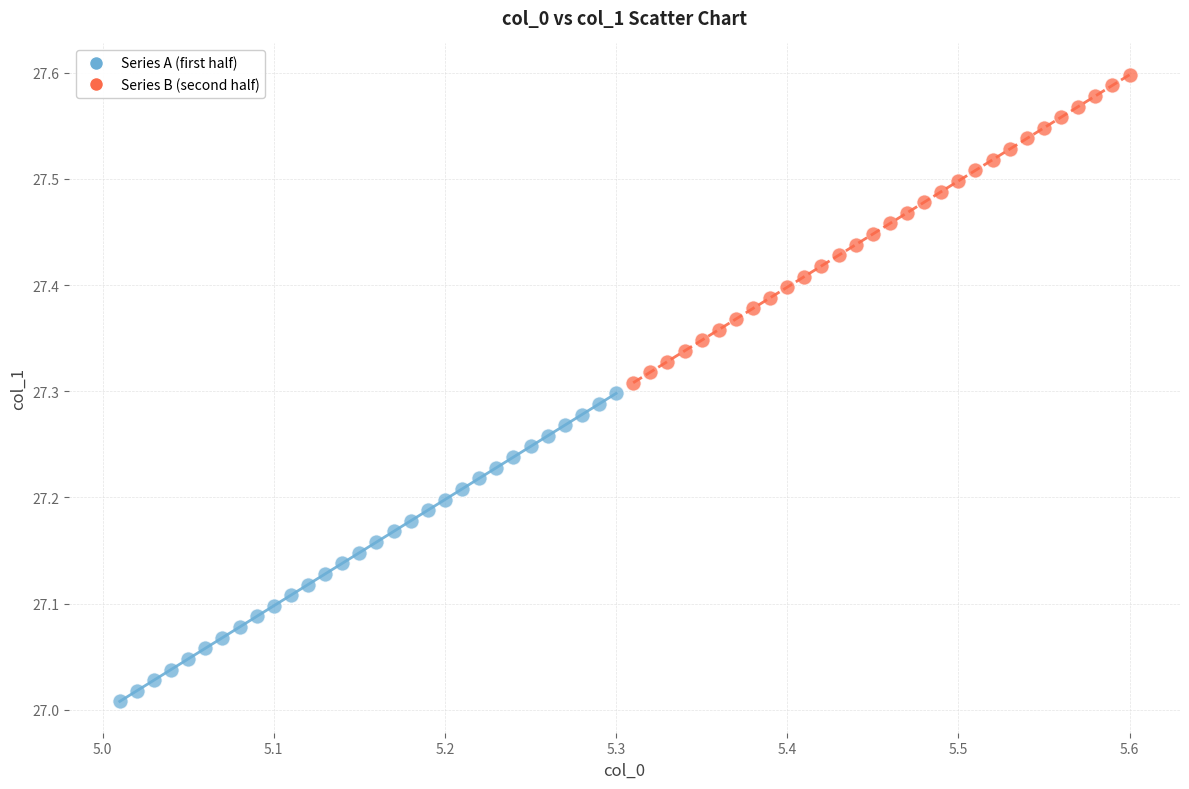

Which series contains the highest Y value?

Series B (second half)